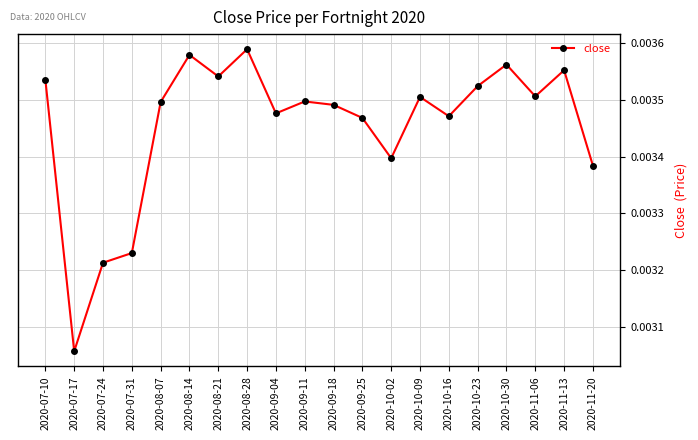

At which label is the value closest to 0?

2020-07-17